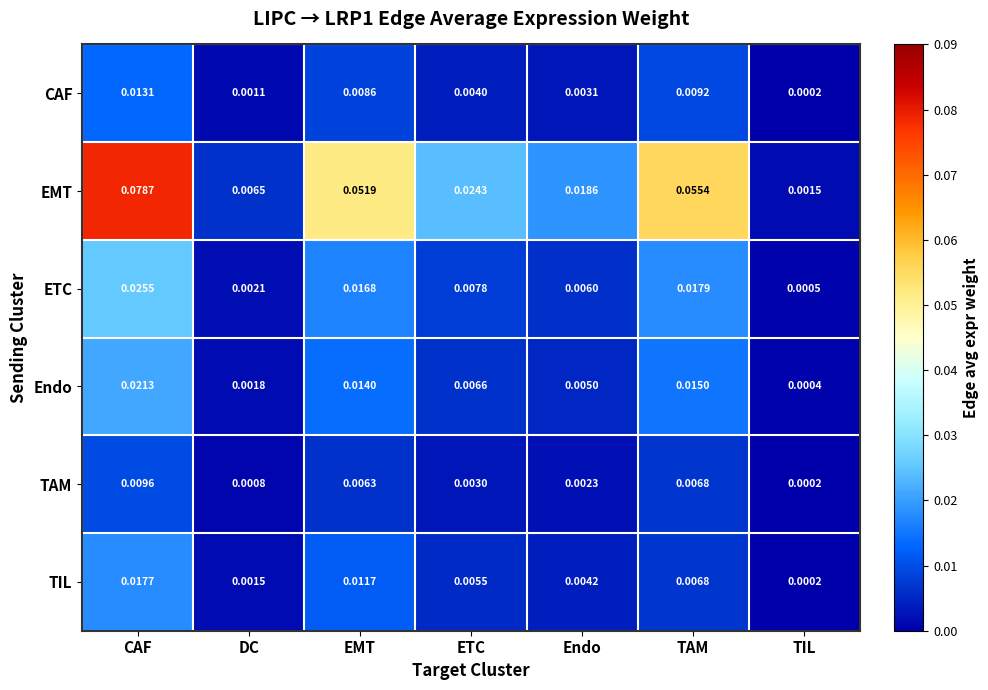

At which category is the sum across all series the highest?

CAF